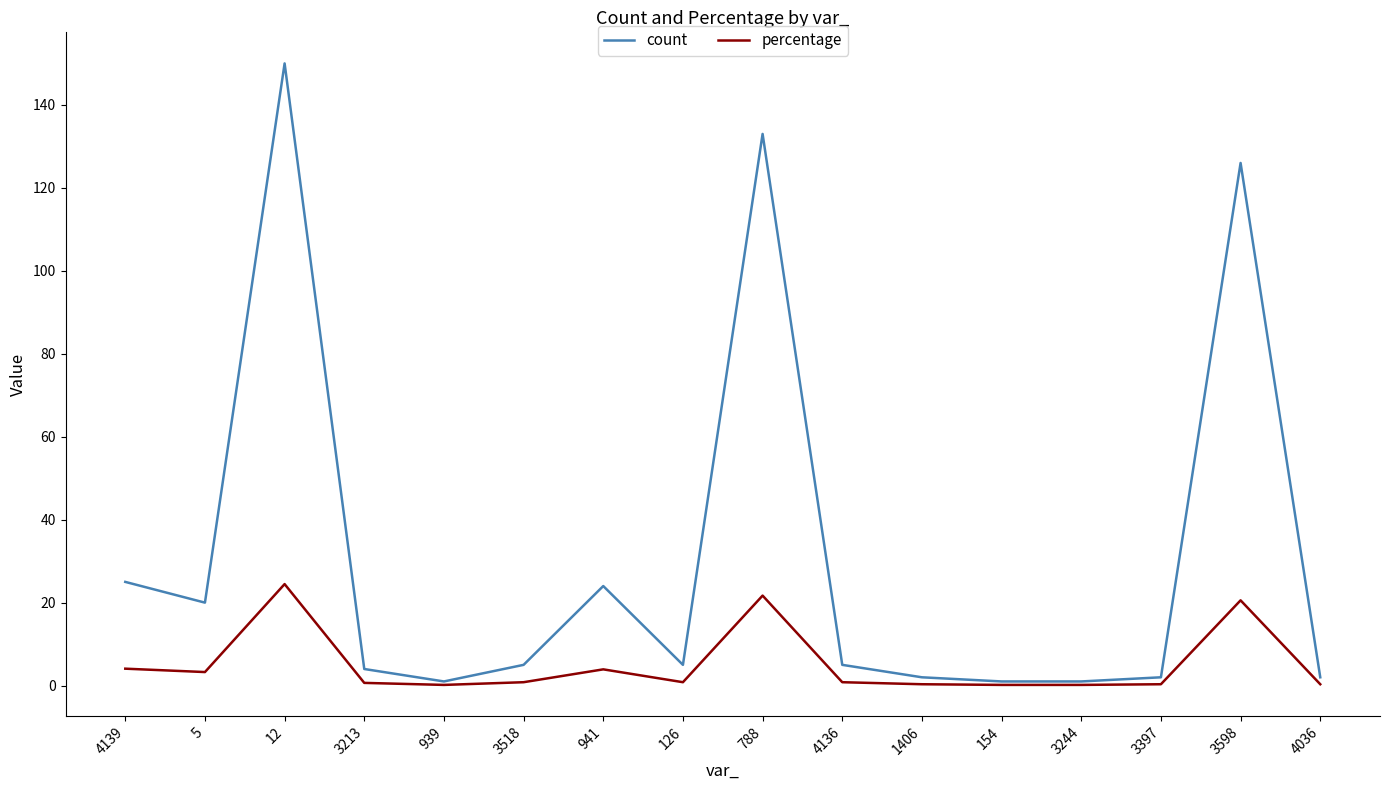

Is the value of percentage at 12 greater than the value of count at 4136?

Yes